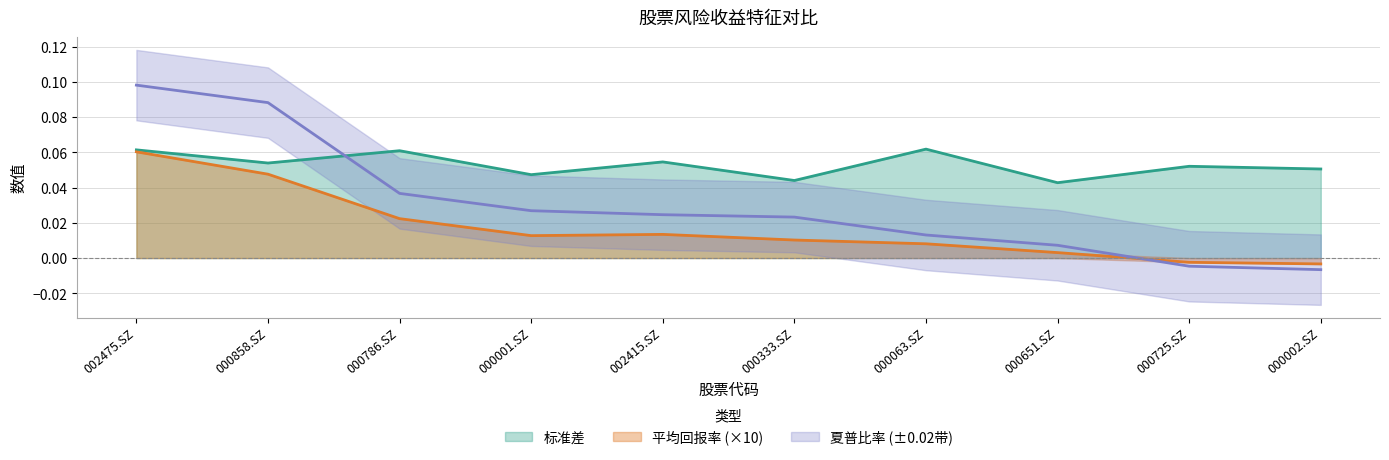

The 标准差 series shows 0.1 at 002475.SZ. True or false?

True